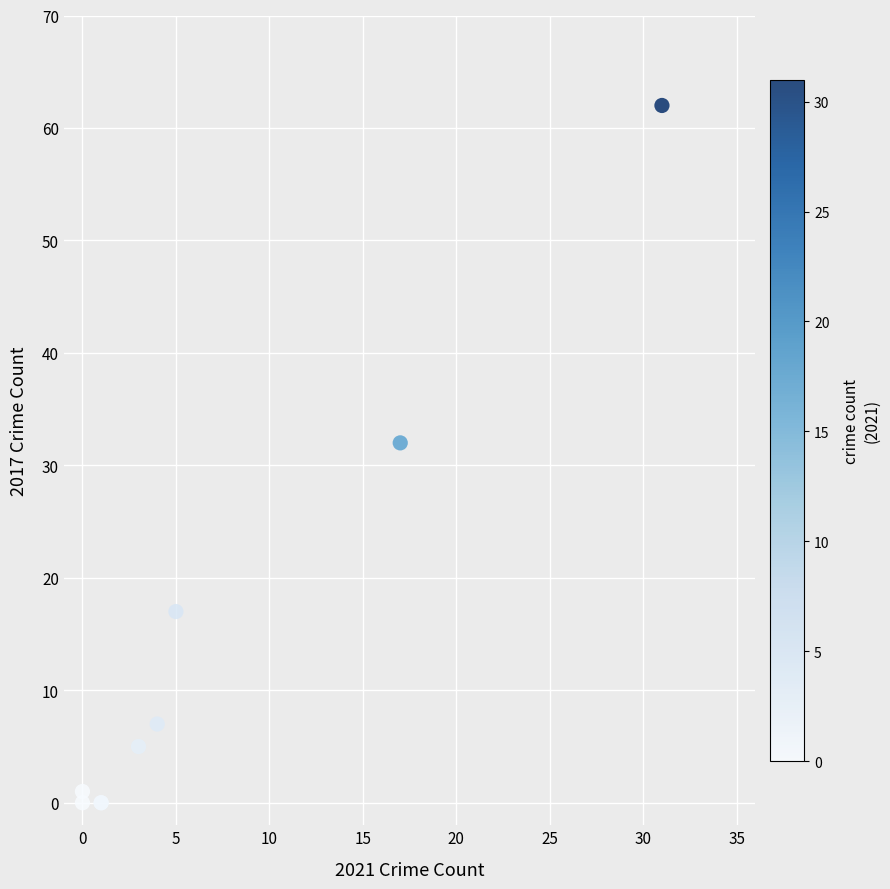

What Y value in the scatter plot is closest to 31?

32